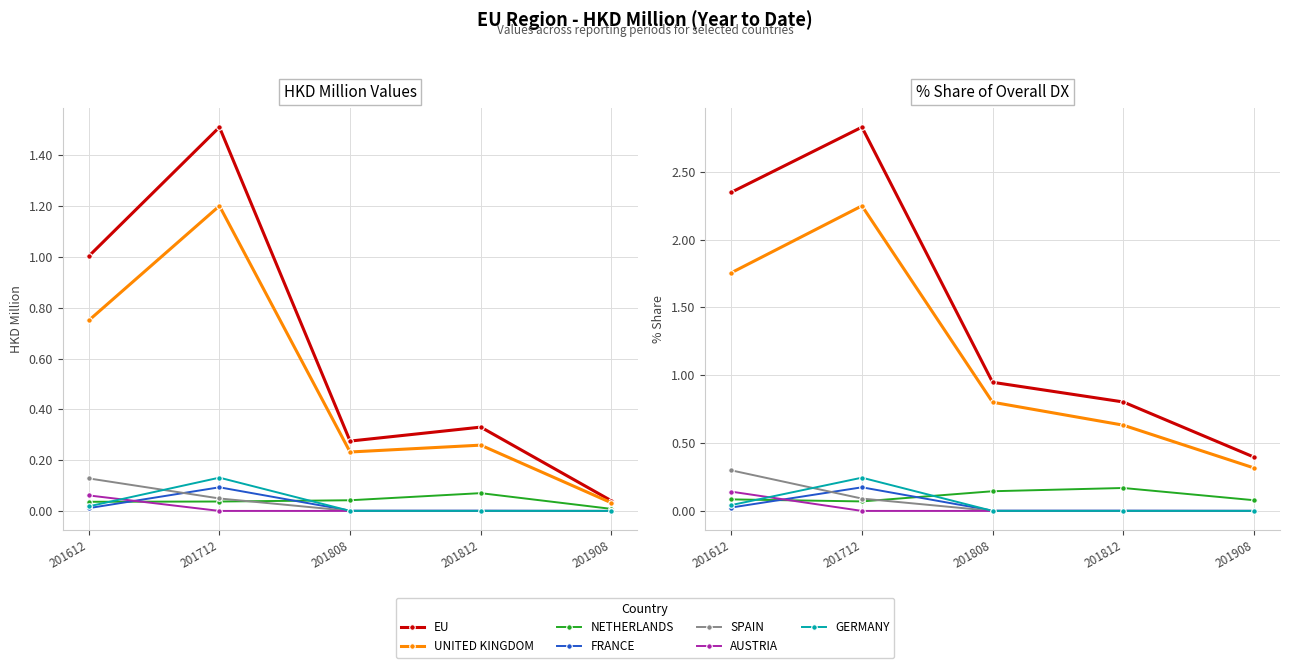

What is the highest value of the 201808 series?

0.3